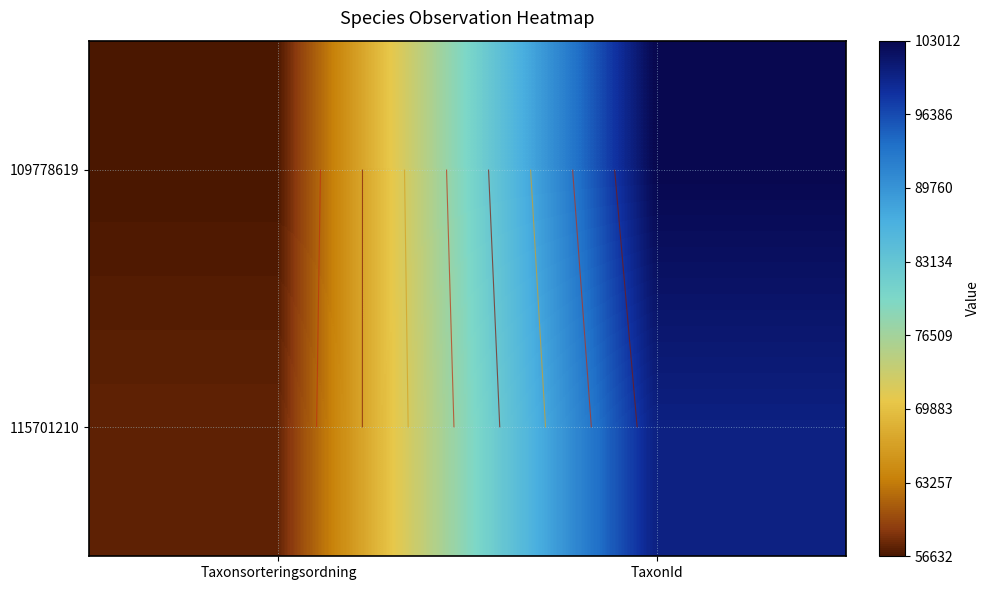

What is the smallest value displayed?

56632